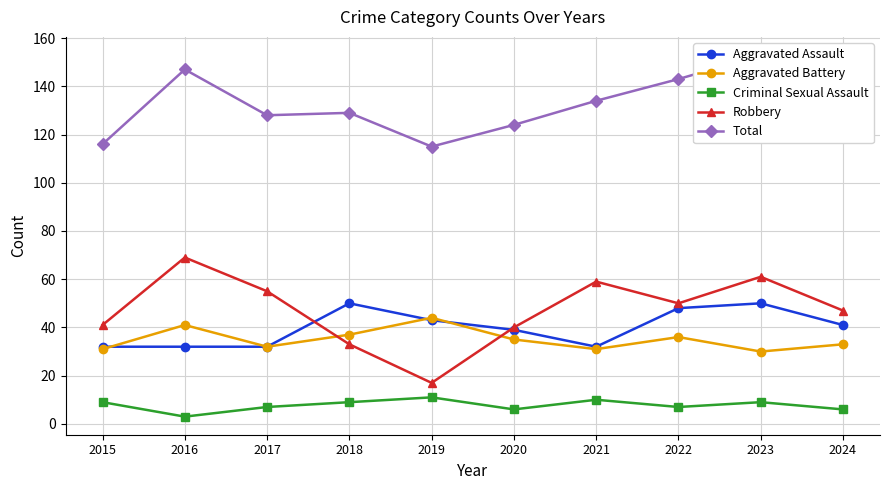

Which series has the largest total across all categories?

Total